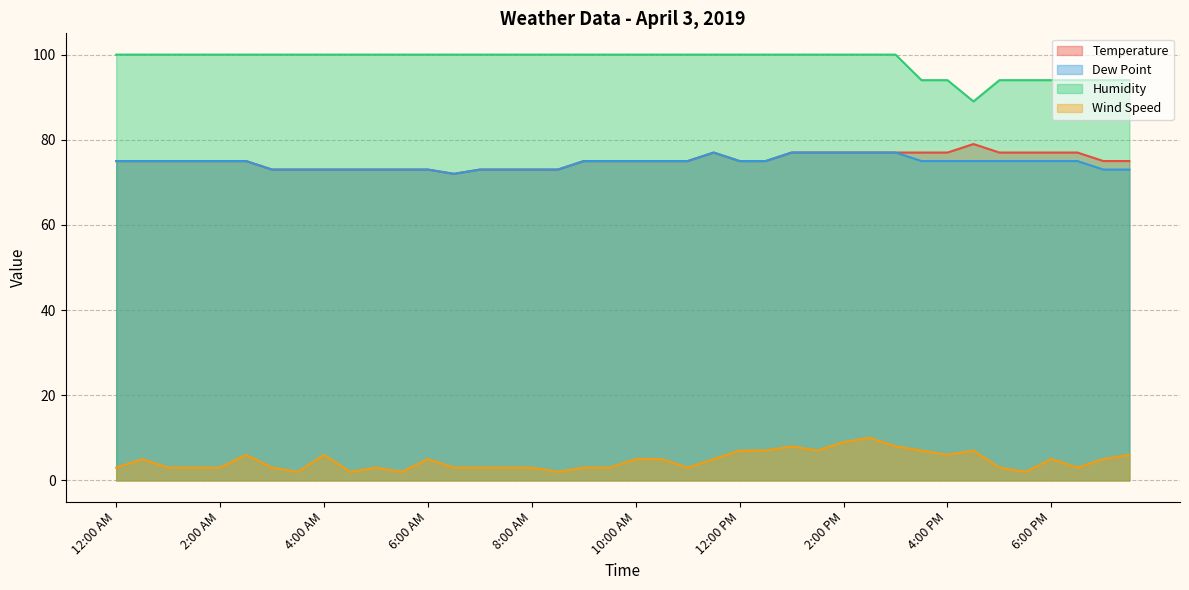

True or false: Humidity has more than 2 interior local peaks.

False